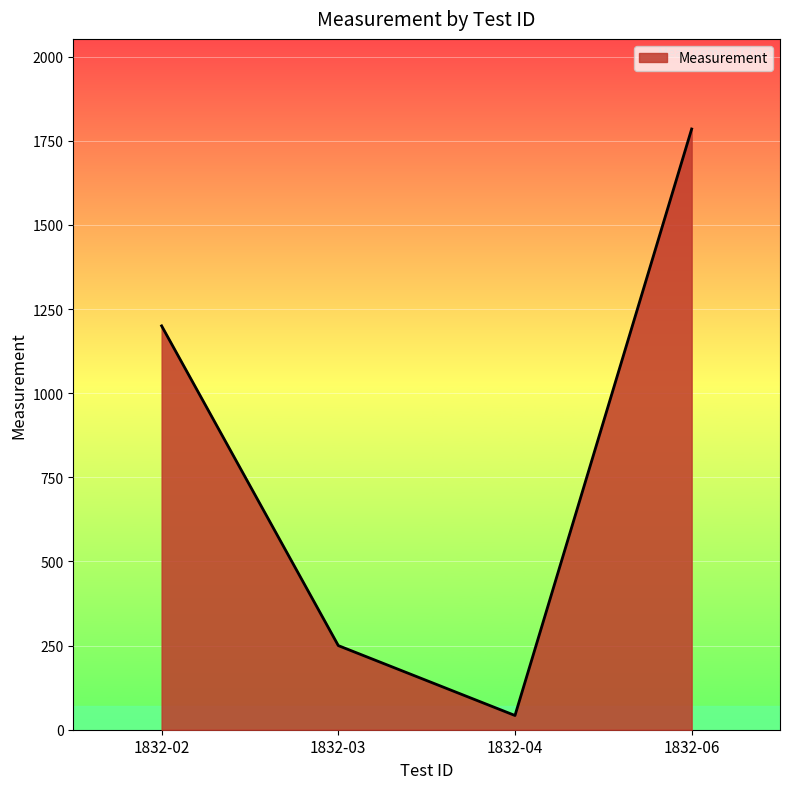

Count the number of data series in this chart.

1